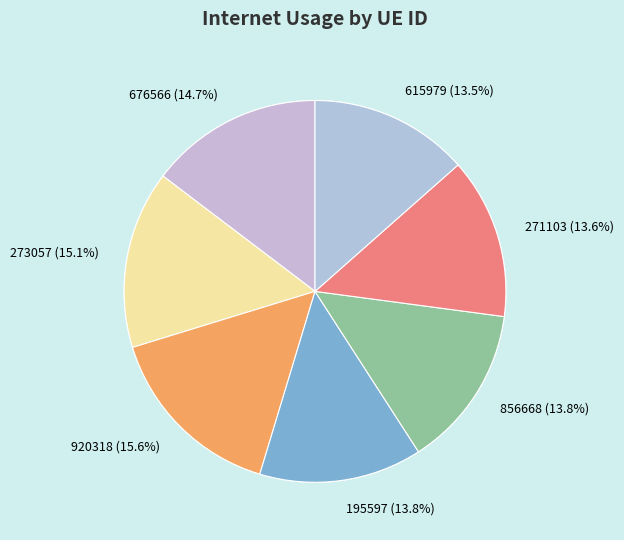

To the nearest percent, what is the combined percentage of 615979 and 273057?

29%